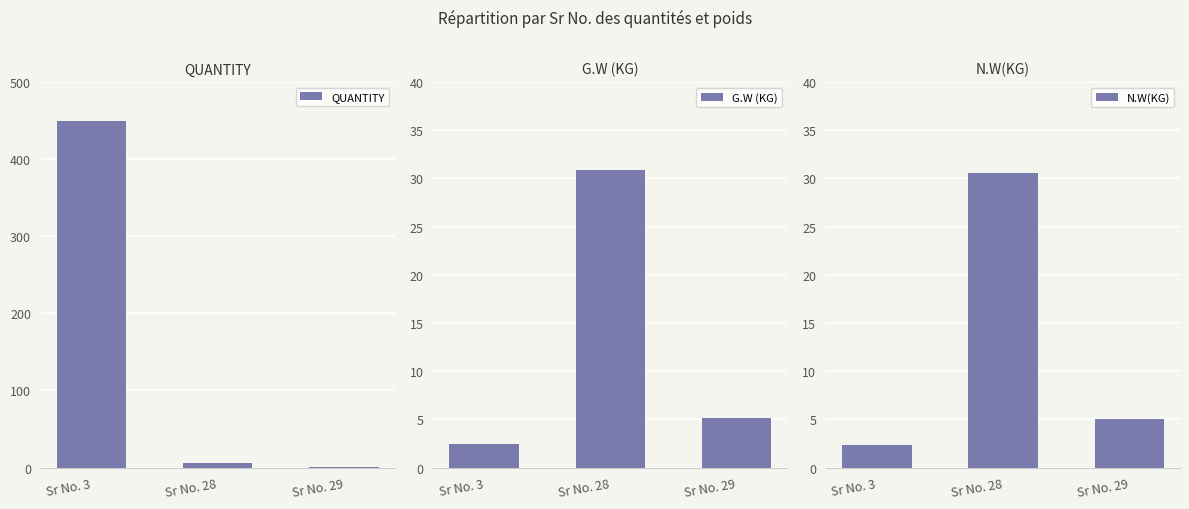

At which label does QUANTITY reach its peak?

Sr No. 3